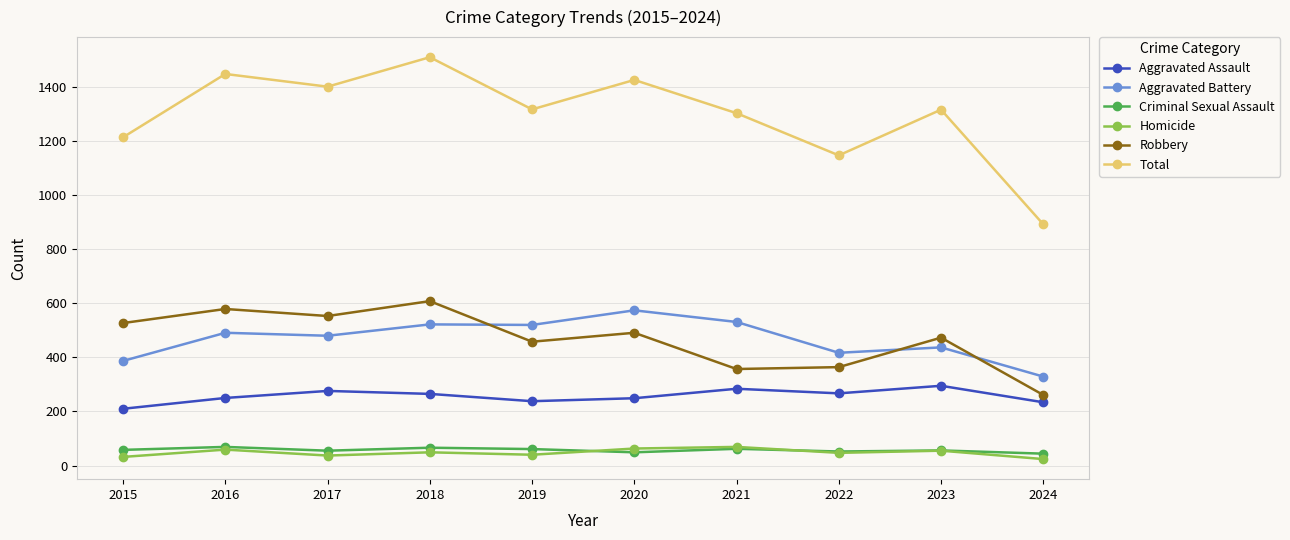

How many values in the Aggravated Battery series are below 491?

5